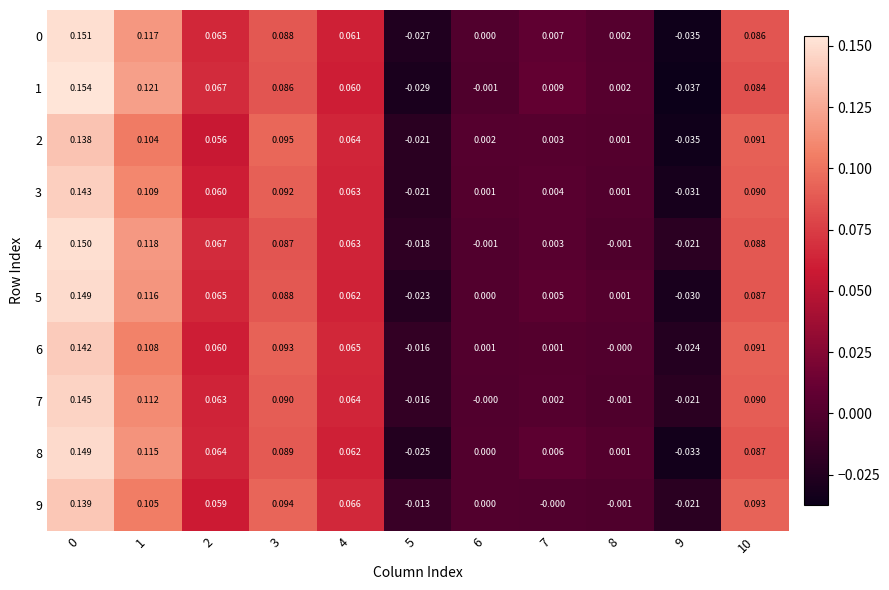

What is the total value across all series at 3?

0.9